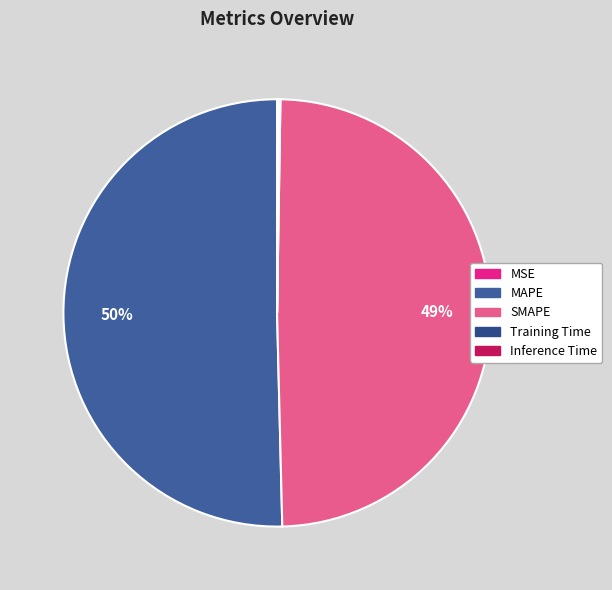

Count the number of slices in the pie.

5